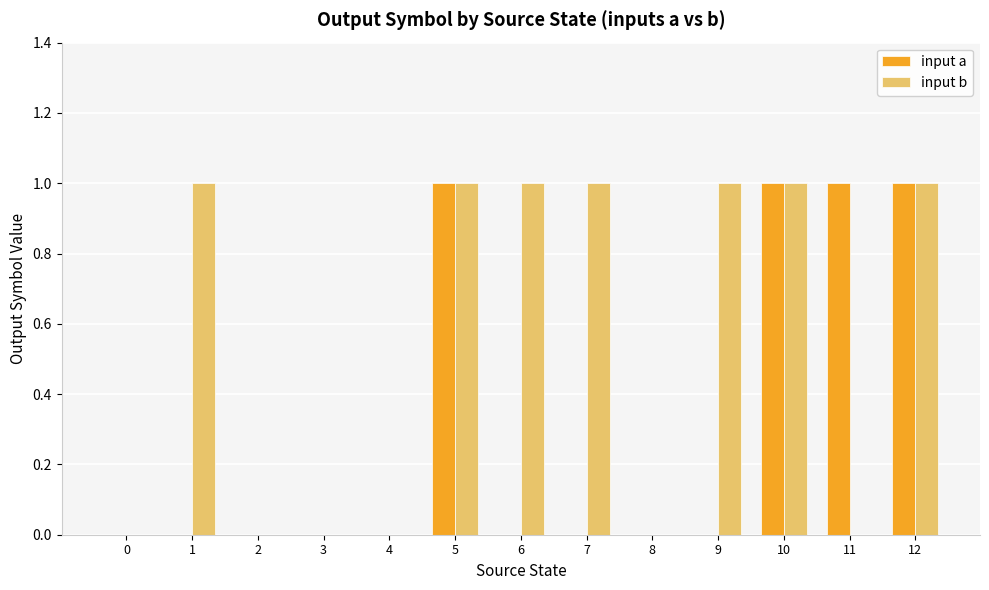

Between 7 and 10, which series saw the biggest shift?

input a